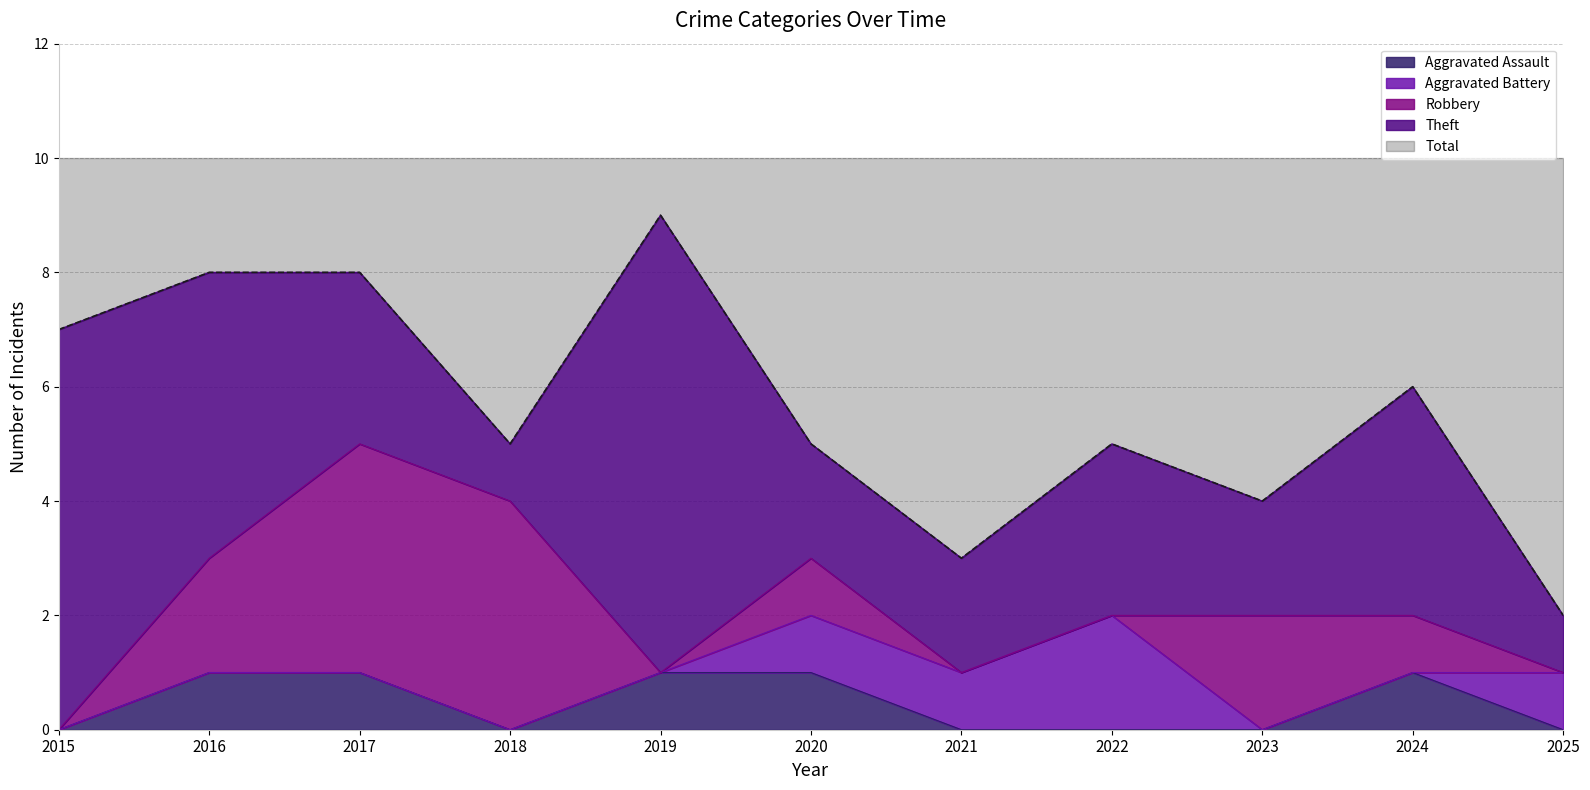

Which series ends up on top after the final intersection of Aggravated Battery and Robbery?

Aggravated Battery